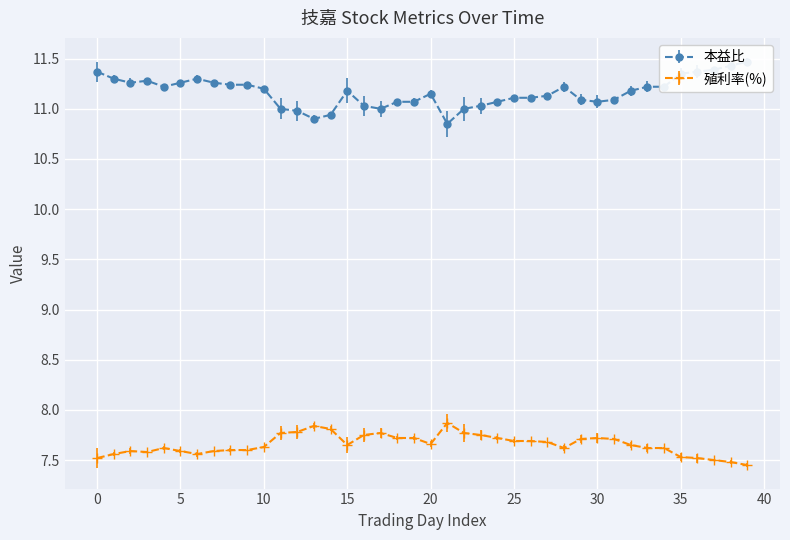

True or false: 本益比 and 殖利率(%) cross at least once.

False